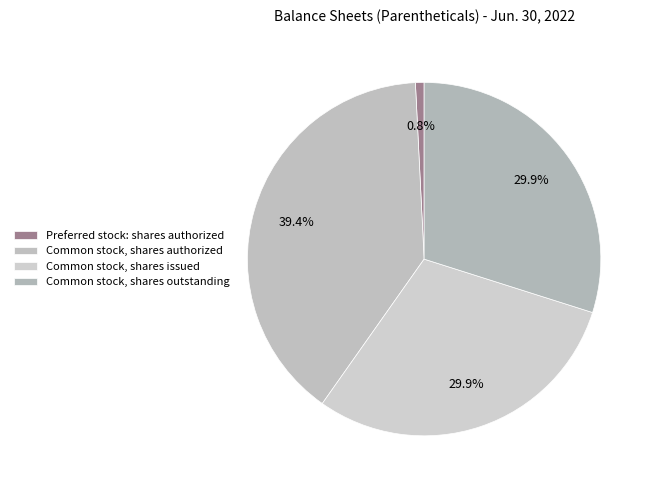

Does any single category account for the majority?

No